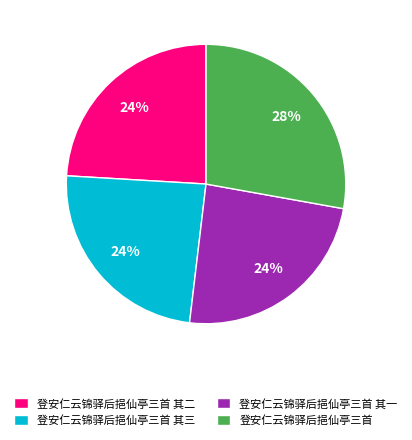

What is the ratio of the value at 登安仁云锦驿后挹仙亭三首 其一 to the value at 登安仁云锦驿后挹仙亭三首?

0.9